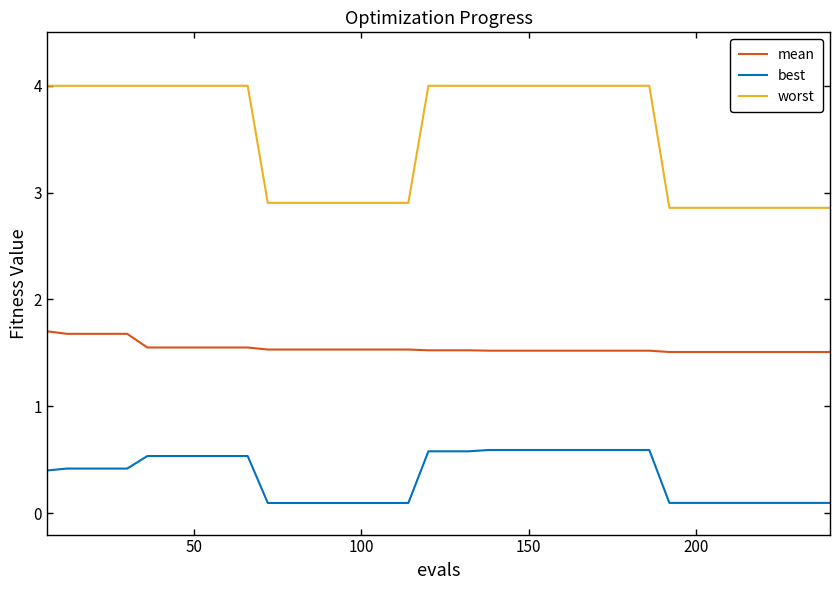

What is the lowest value of the mean series?

1.5